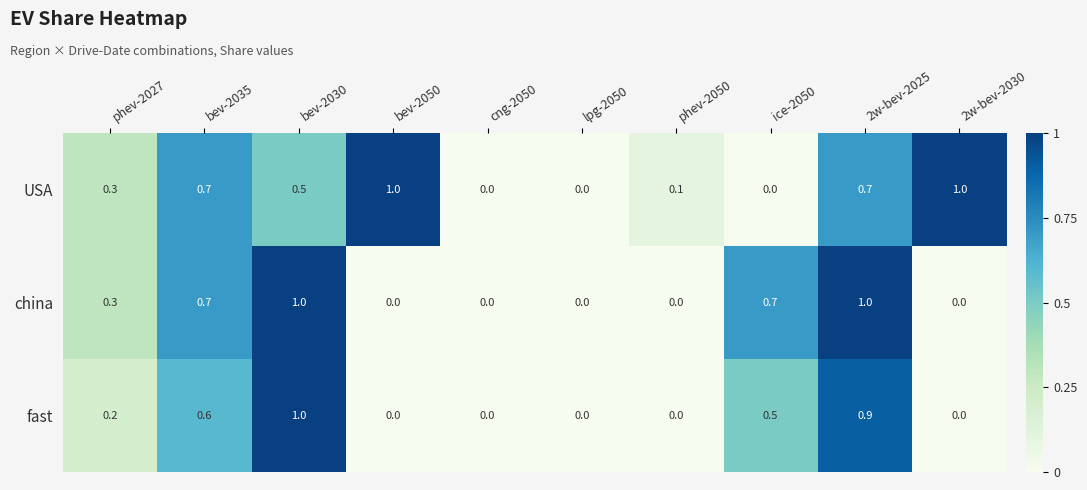

What is the approximate value of fast at 2w-bev-2025?

0.9